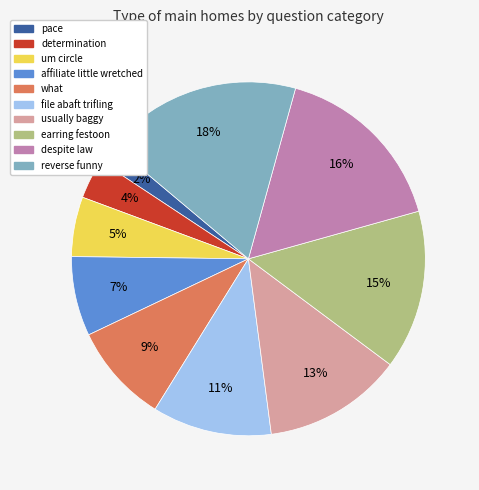

Is it true that usually baggy is 1% of the pie?

False